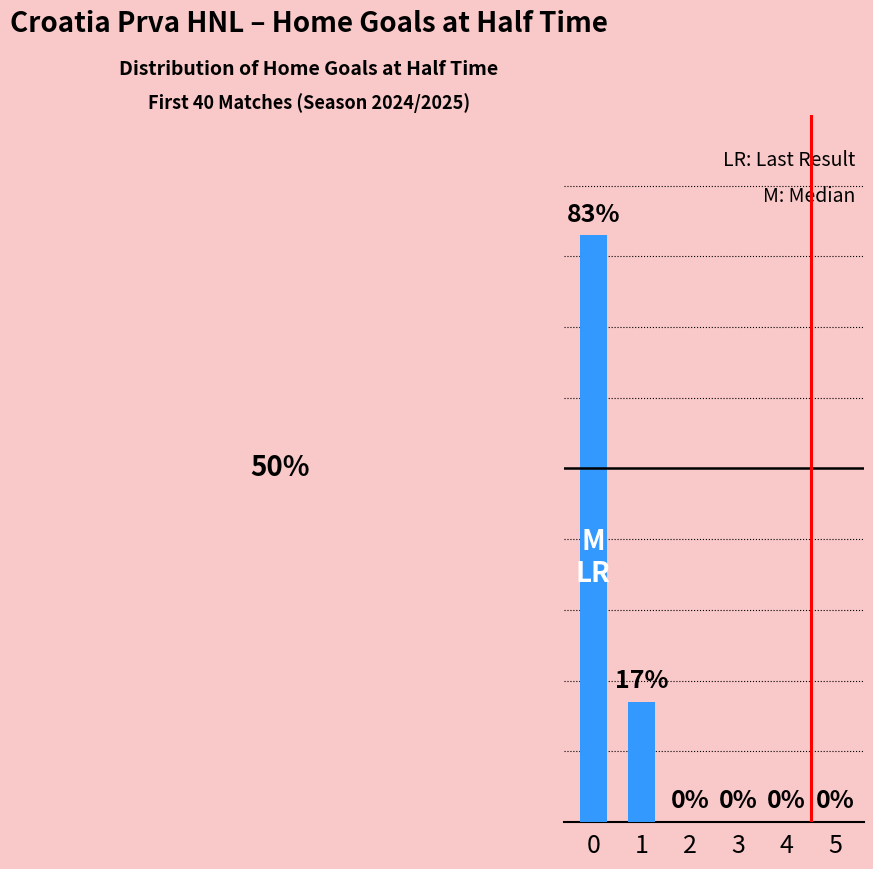

What is the change in value from 0 to 1?

-66